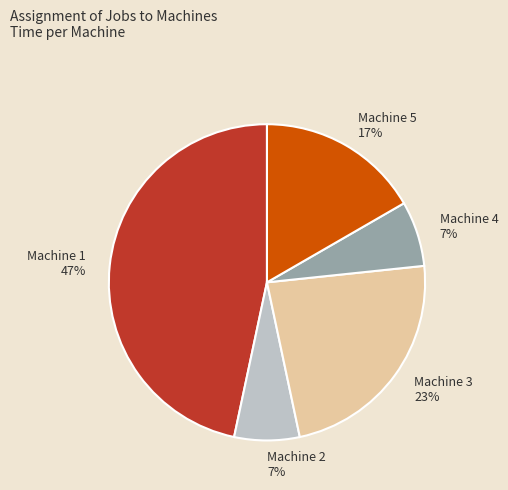

Between Machine 1 and Machine 4, which is larger?

Machine 1